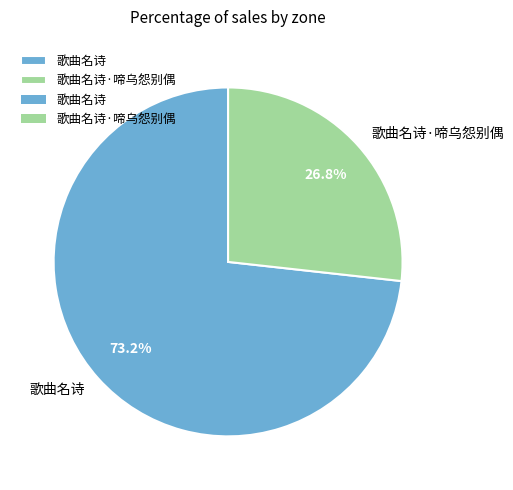

Approximately how many times larger is the value at 歌曲名诗·啼乌怨别偶 compared to 歌曲名诗?

0.4